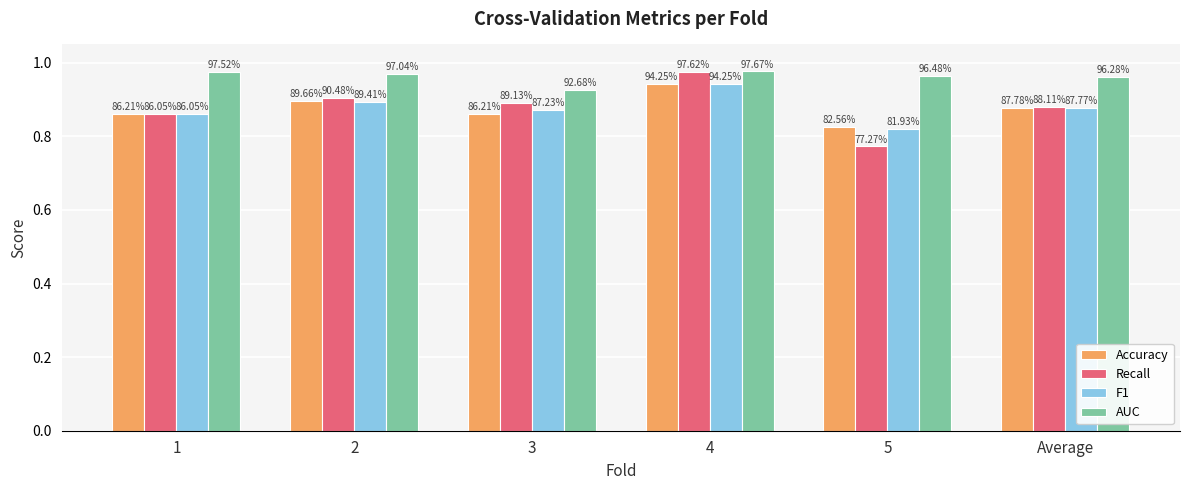

Which series has the largest range (max minus min)?

Recall